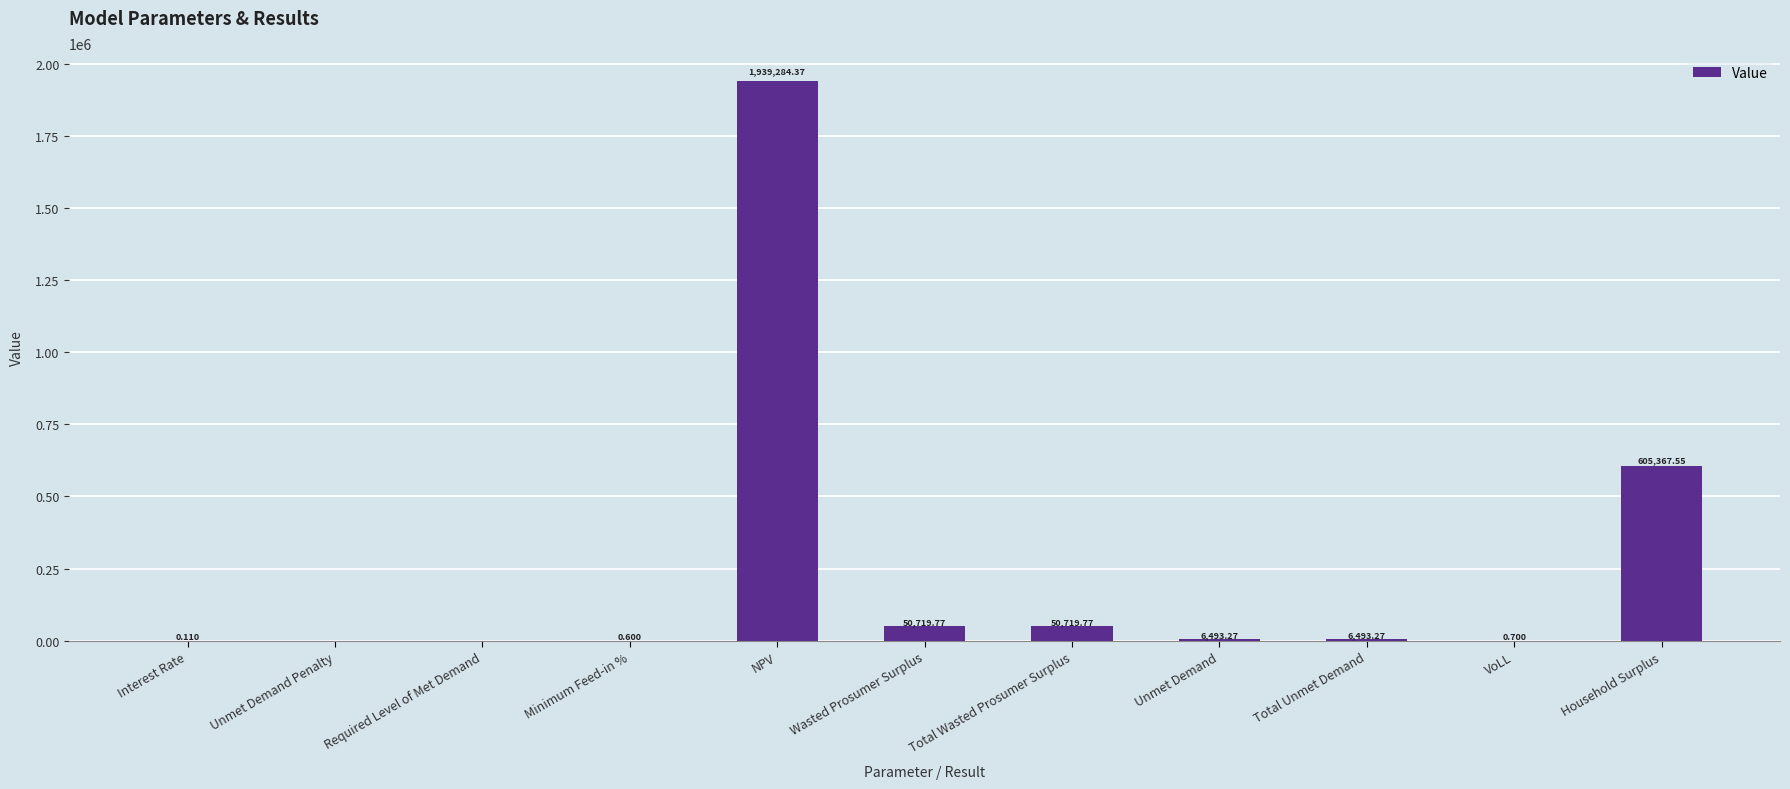

At which label is the value closest to 969642?

Household Surplus